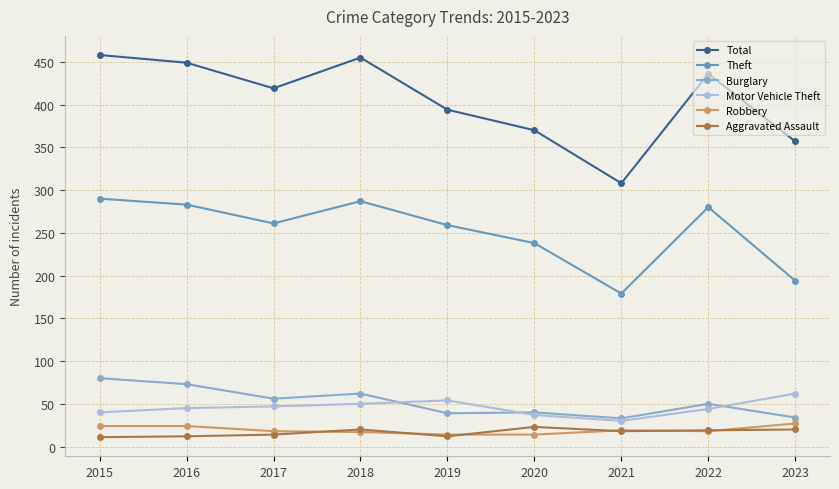

How many data points does each series have?

9